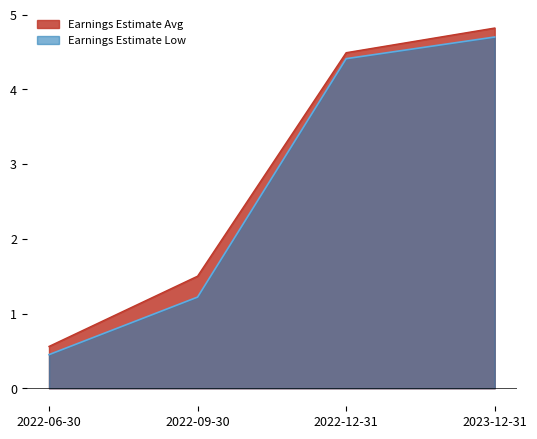

What is the total value across all series at 2022-12-31?

8.9